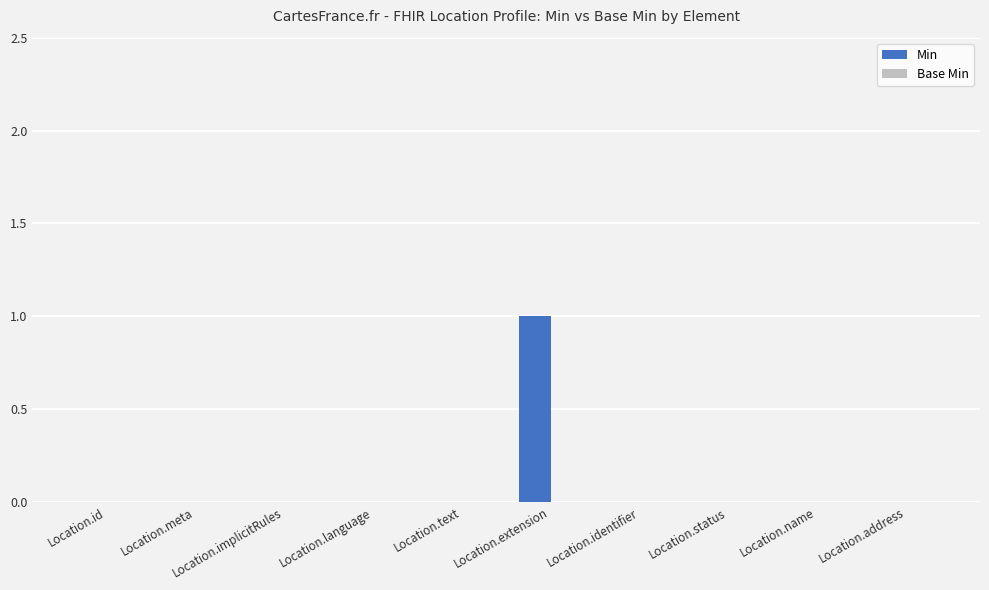

Which has a higher value, Location.extension or Location.implicitRules?

Location.extension